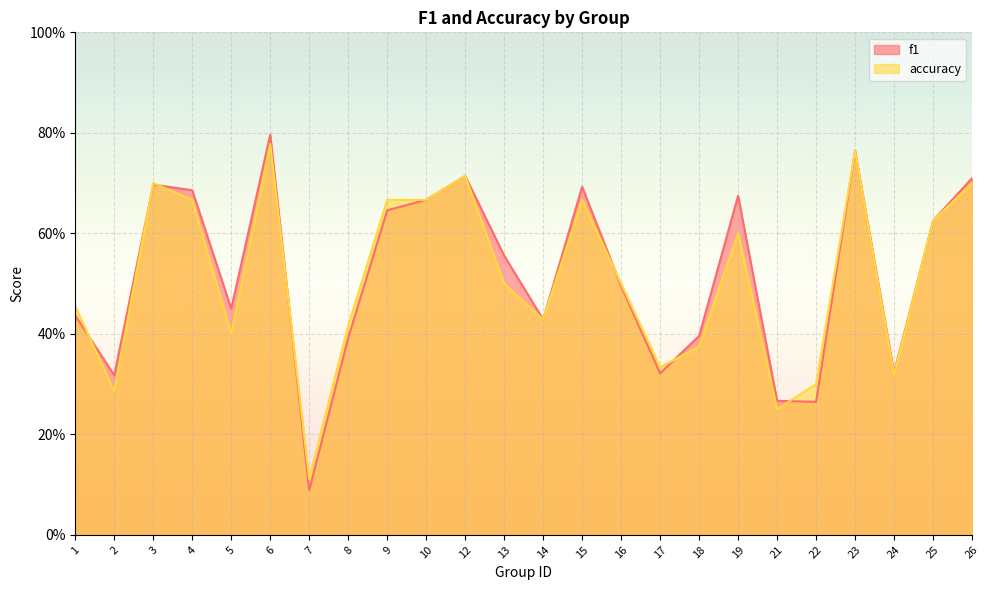

What is the difference between the maximum and minimum values in the f1 series?

0.7